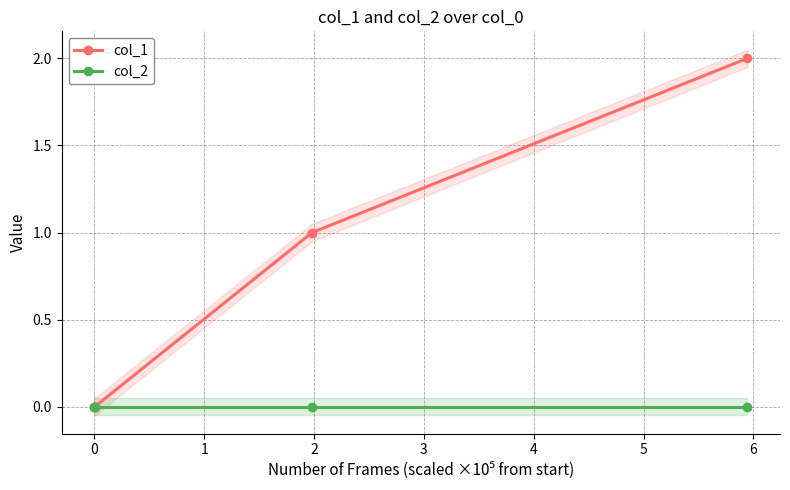

How many series are shown in this chart?

2